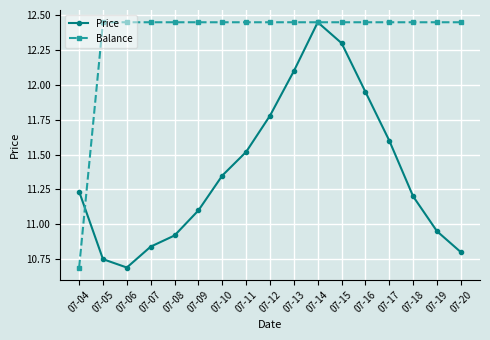

Which category has the lowest value in the Balance series?

07-04